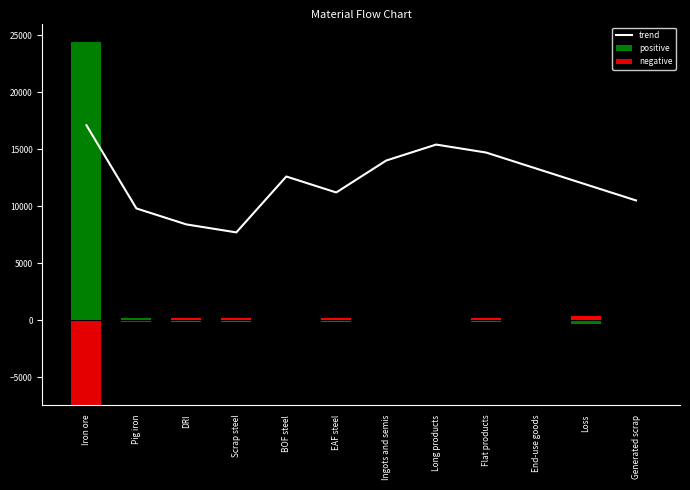

What is the difference between the trend values at Ingots and semis and BOF steel?

1400.0